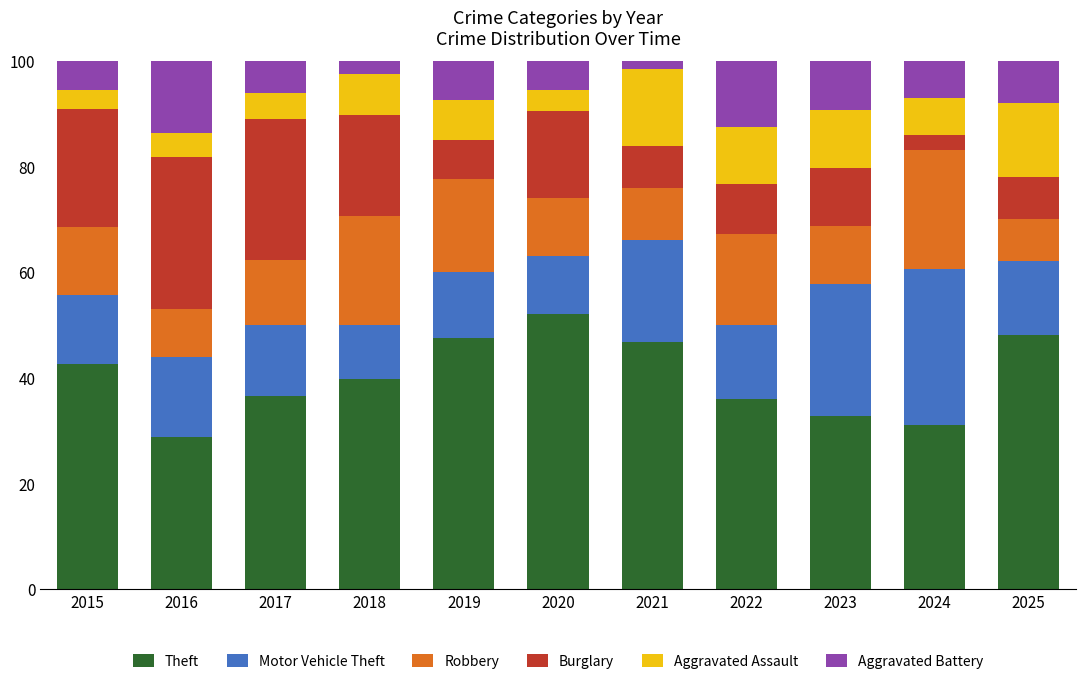

Which category has the lowest value in the Theft series?

2016